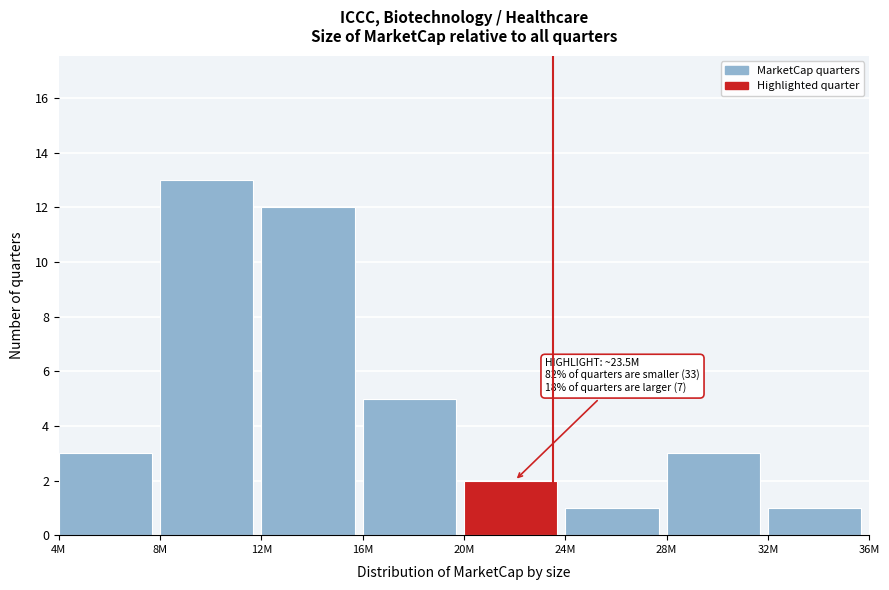

Reading left to right, list all the values displayed in this chart.

4M=3	8M=13	12M=12	16M=5	20M=2	24M=1	28M=3	32M=1